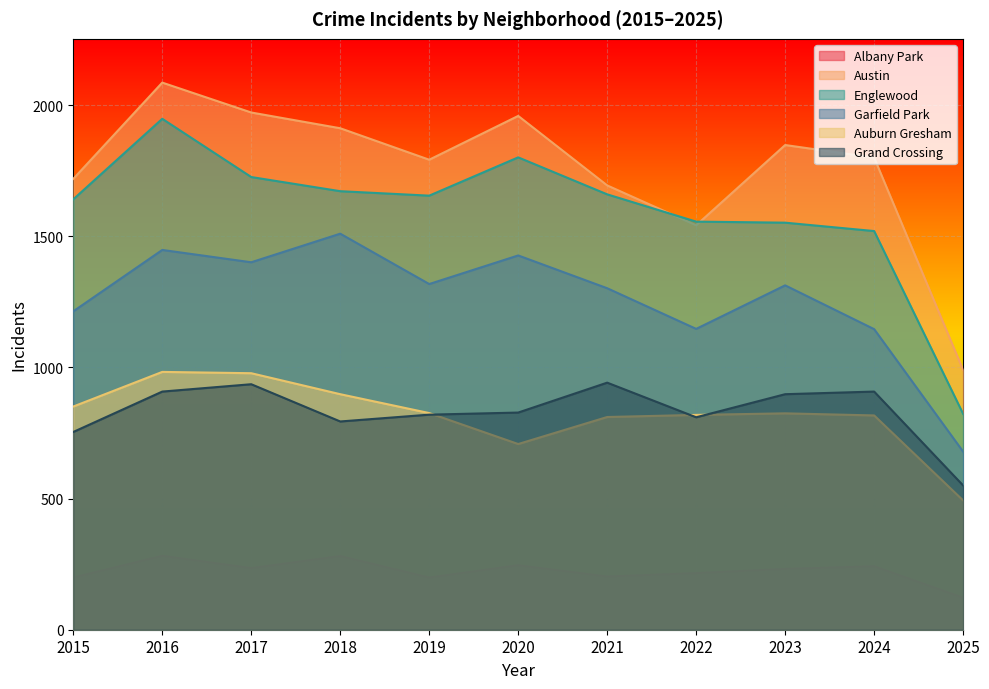

True or false: Englewood has a value of 1520 at 2024.

True